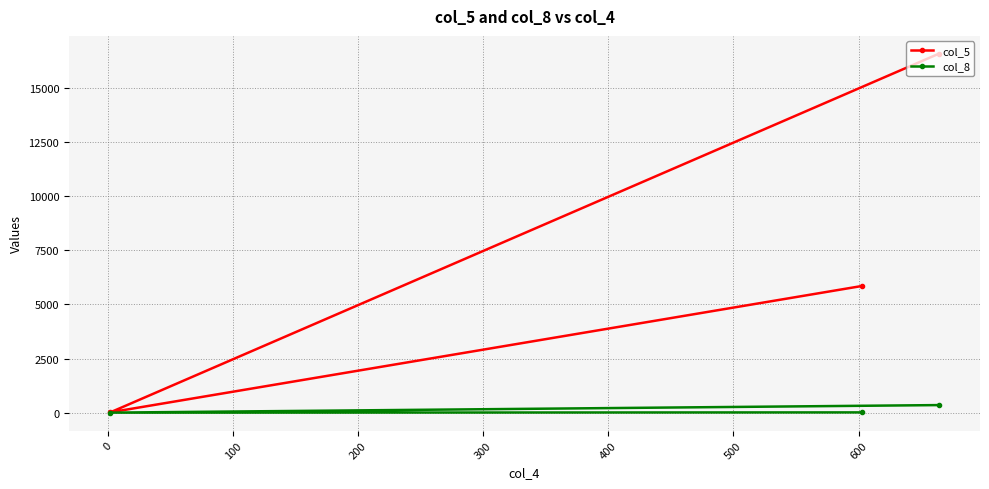

What is the sum of all col_5 values?

22428